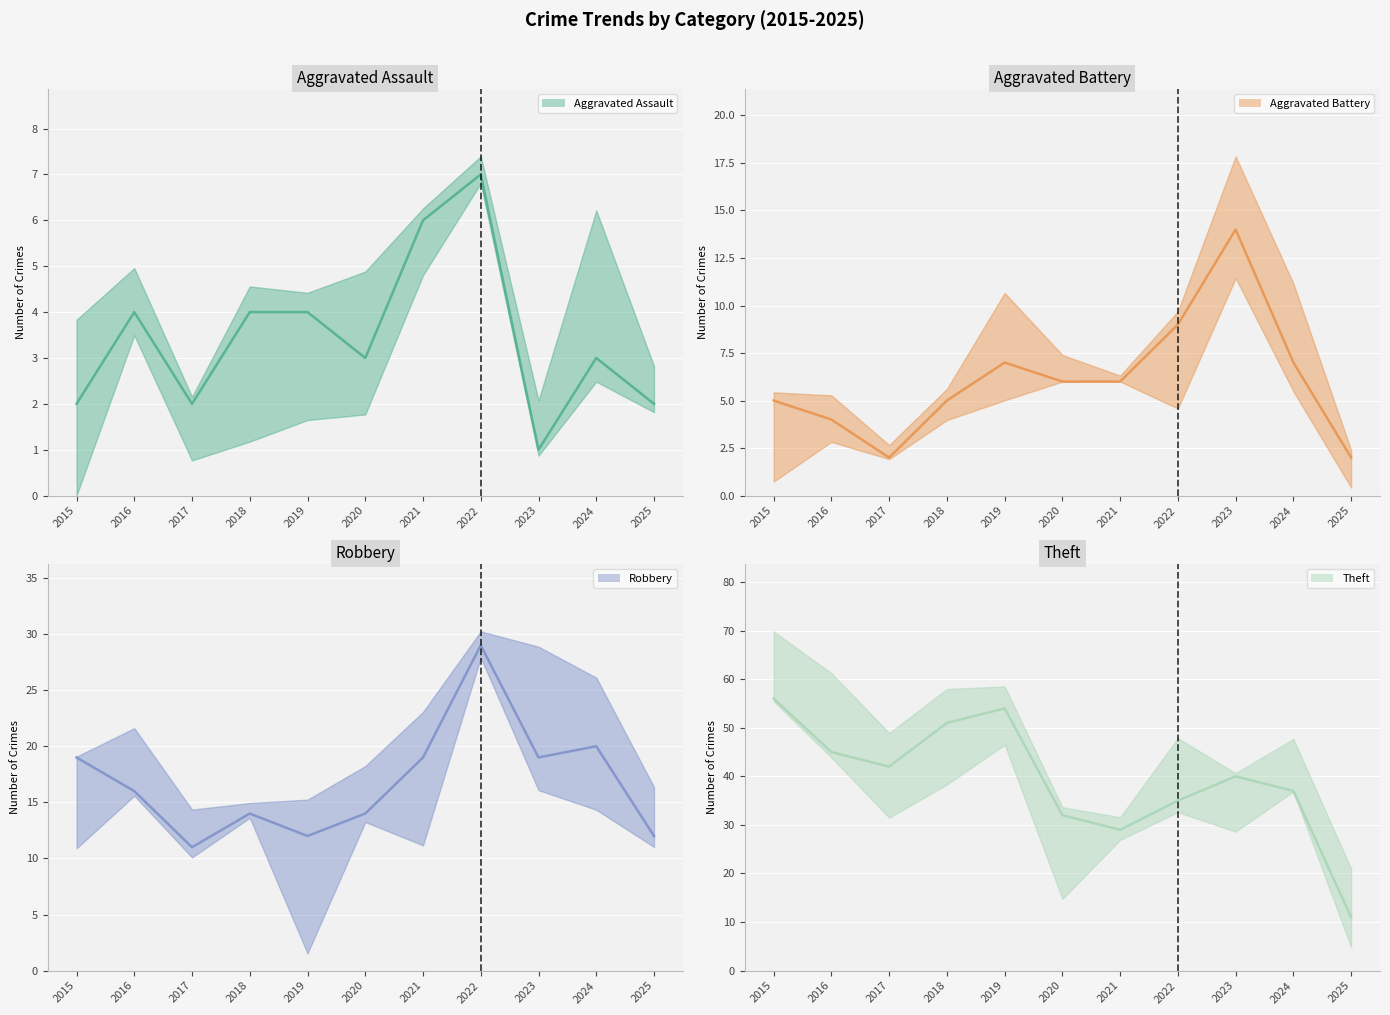

Which has a higher value, 2020 or 2016?

2016